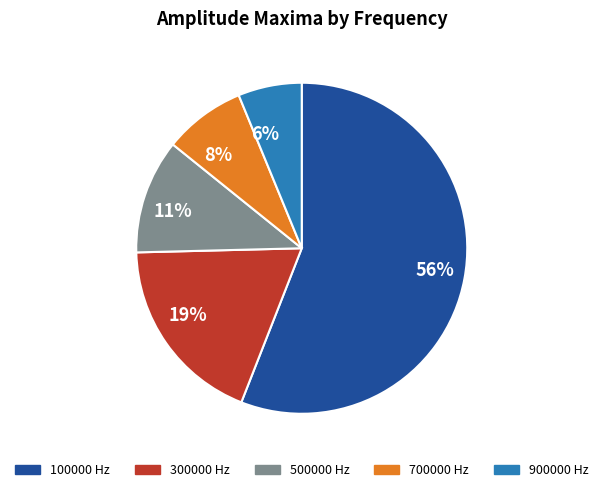

Does any single category account for the majority?

Yes